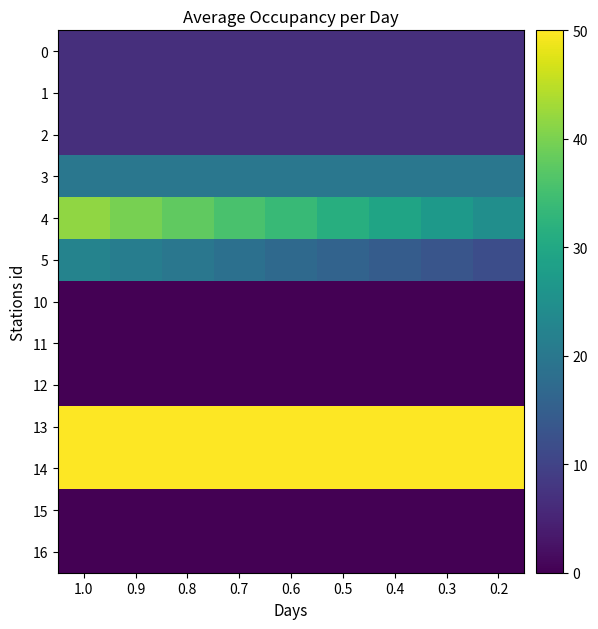

Reading left to right, extract all data points from this chart.

0: 1.0=6.7	0.9=6.7	0.8=6.7	0.7=6.7	0.6=6.7	0.5=6.7	0.4=6.7	0.3=6.7	0.2=6.7
1: 1.0=6.7	0.9=6.7	0.8=6.7	0.7=6.7	0.6=6.7	0.5=6.7	0.4=6.7	0.3=6.7	0.2=6.7
2: 1.0=6.7	0.9=6.7	0.8=6.7	0.7=6.7	0.6=6.7	0.5=6.7	0.4=6.7	0.3=6.7	0.2=6.7
3: 1.0=19.9	0.9=19.9	0.8=19.9	0.7=19.9	0.6=19.9	0.5=19.9	0.4=19.9	0.3=19.9	0.2=19.9
4: 1.0=41.8	0.9=39.8	0.8=37.8	0.7=35.7	0.6=33.6	0.5=31.4	0.4=29.2	0.3=27.0	0.2=24.7
5: 1.0=22.4	0.9=21.1	0.8=19.8	0.7=18.5	0.6=17.2	0.5=15.9	0.4=14.5	0.3=13.2	0.2=11.8
10: 1.0=0.0	0.9=0.0	0.8=0.0	0.7=0.0	0.6=0.0	0.5=0.0	0.4=0.0	0.3=0.0	0.2=0.0
11: 1.0=0.0	0.9=0.0	0.8=0.0	0.7=0.0	0.6=0.0	0.5=0.0	0.4=0.0	0.3=0.0	0.2=0.0
12: 1.0=0.0	0.9=0.0	0.8=0.0	0.7=0.0	0.6=0.0	0.5=0.0	0.4=0.0	0.3=0.0	0.2=0.0
13: 1.0=50.0	0.9=50.0	0.8=50.0	0.7=50.0	0.6=50.0	0.5=50.0	0.4=50.0	0.3=50.0	0.2=50.0
14: 1.0=50.0	0.9=50.0	0.8=50.0	0.7=50.0	0.6=50.0	0.5=50.0	0.4=50.0	0.3=50.0	0.2=50.0
15: 1.0=0.1	0.9=0.1	0.8=0.1	0.7=0.1	0.6=0.1	0.5=0.1	0.4=0.1	0.3=0.1	0.2=0.1
16: 1.0=0.0	0.9=0.0	0.8=0.0	0.7=0.0	0.6=0.0	0.5=0.0	0.4=0.0	0.3=0.0	0.2=0.0